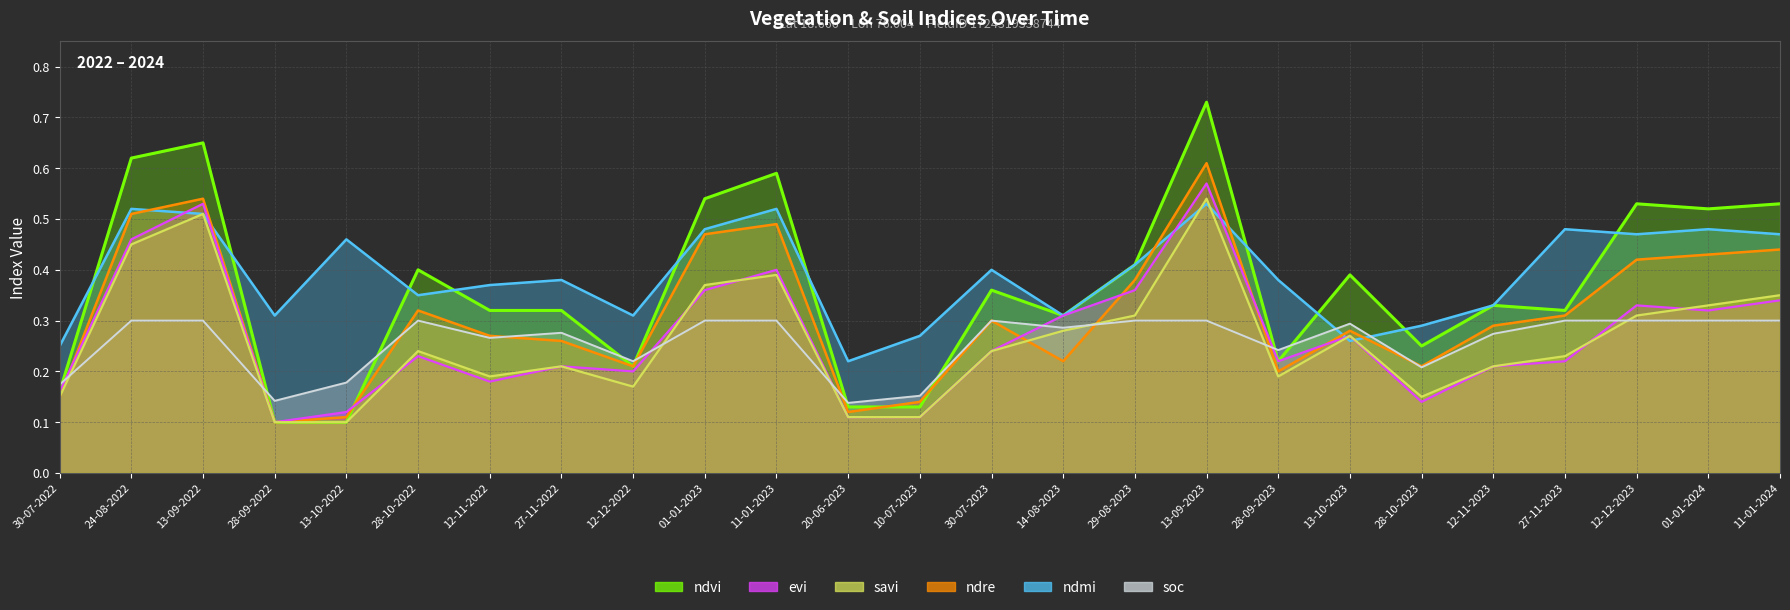

What position from the right is 27-11-2023?

4